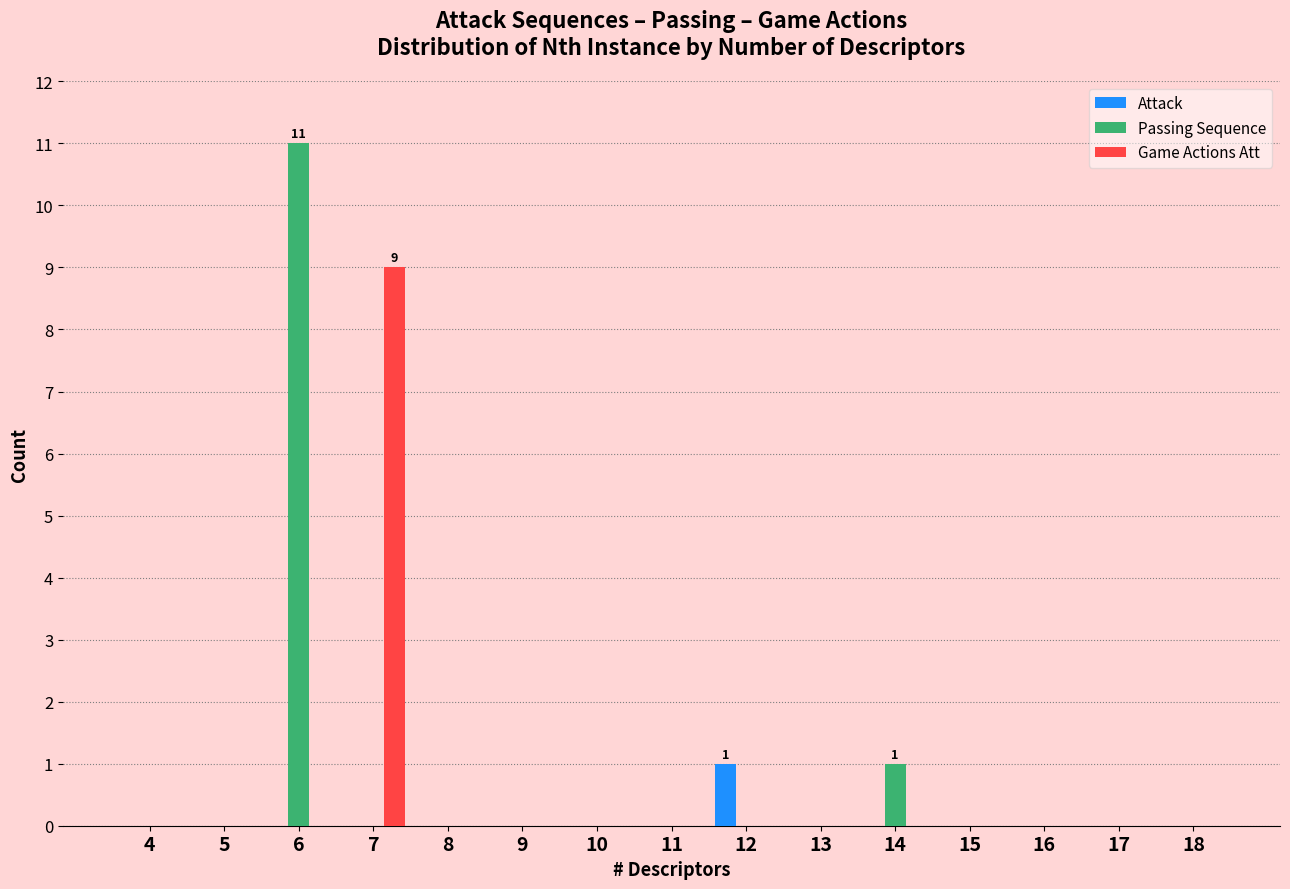

Which category has the highest value across all series?

6